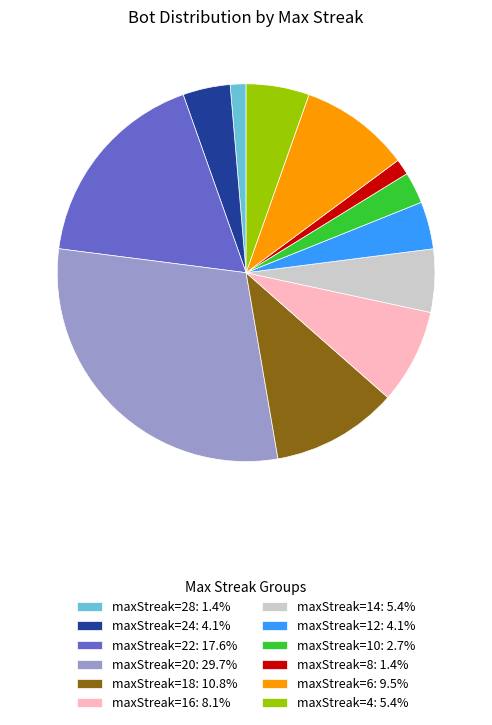

Is there a majority slice in this chart?

No